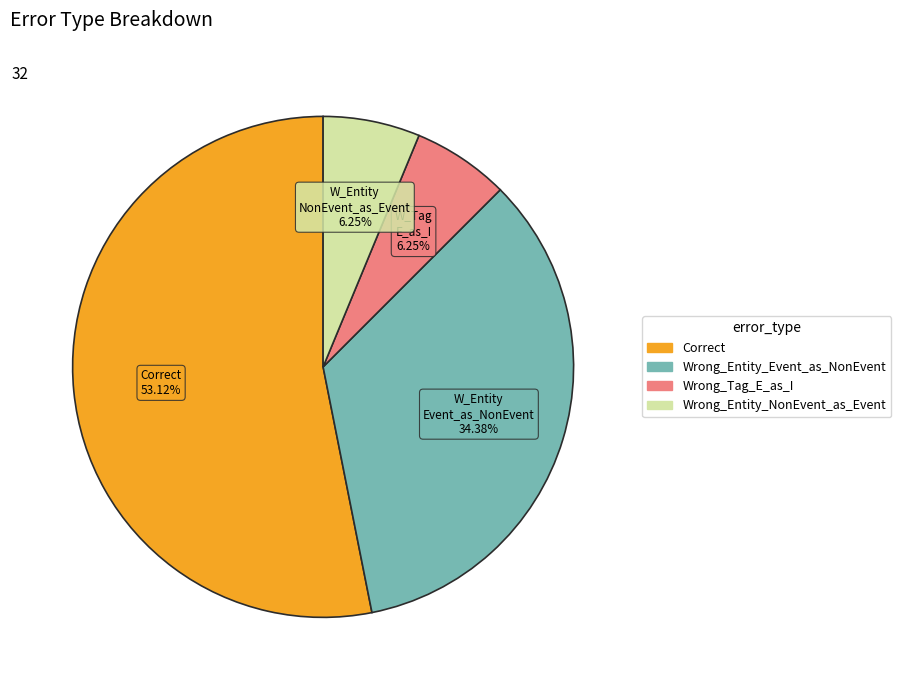

Is the sum of Wrong_Entity_NonEvent_as_Event and Wrong_Entity_Event_as_NonEvent greater than half?

No